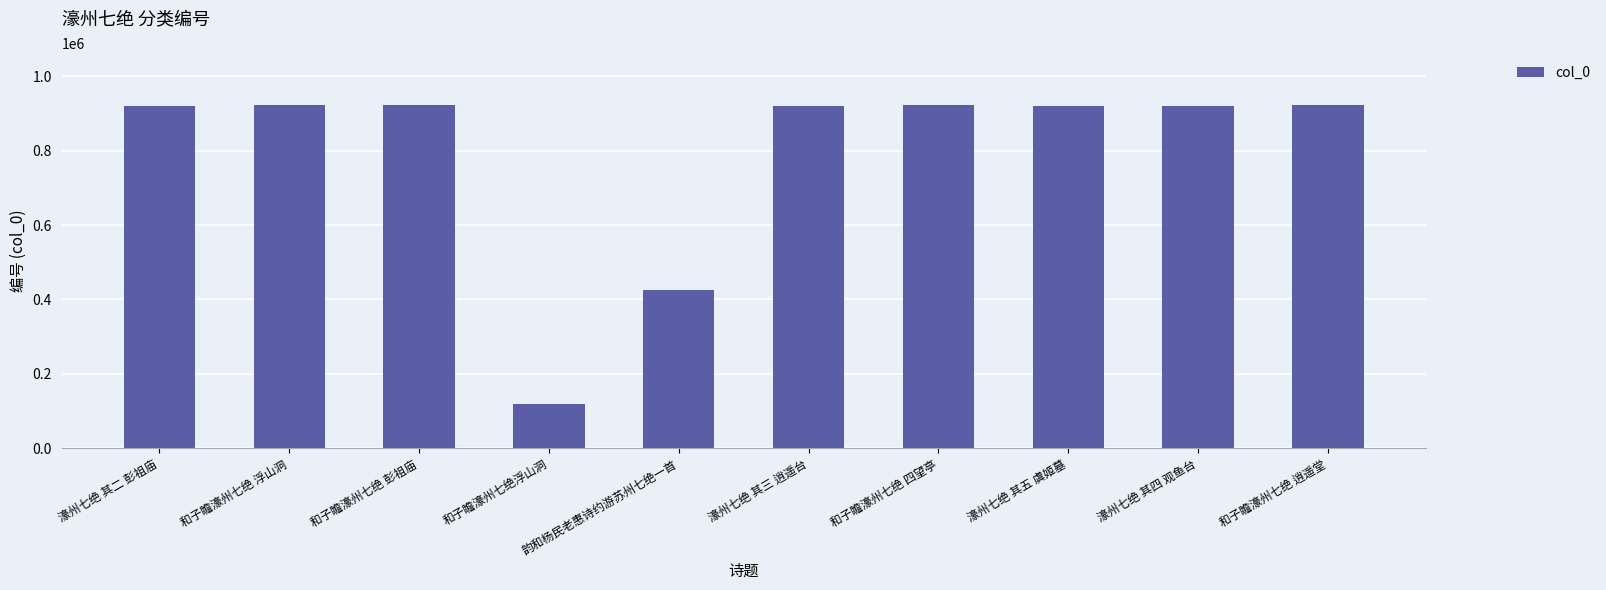

The value at 和子瞻濠州七绝 浮山洞 is 923540. True or false?

True